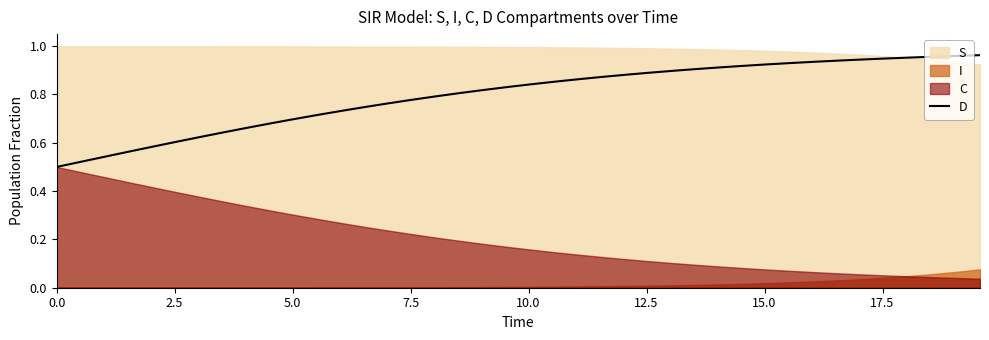

What is the maximum value shown in the chart?

1.0